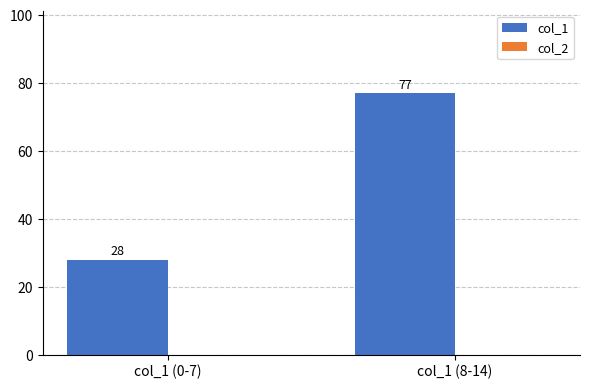

What is the greatest value displayed?

77